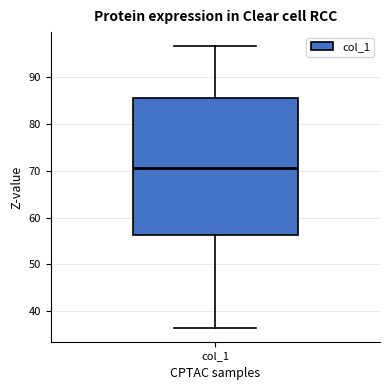

Read this box plot against the y-axis: the position of the median line, the range covered by the box, and the ends of both whiskers. The values are not printed on the chart, so give them approximately, as read against the axis.

median 71, box 56 to 86, whiskers 37 to 97